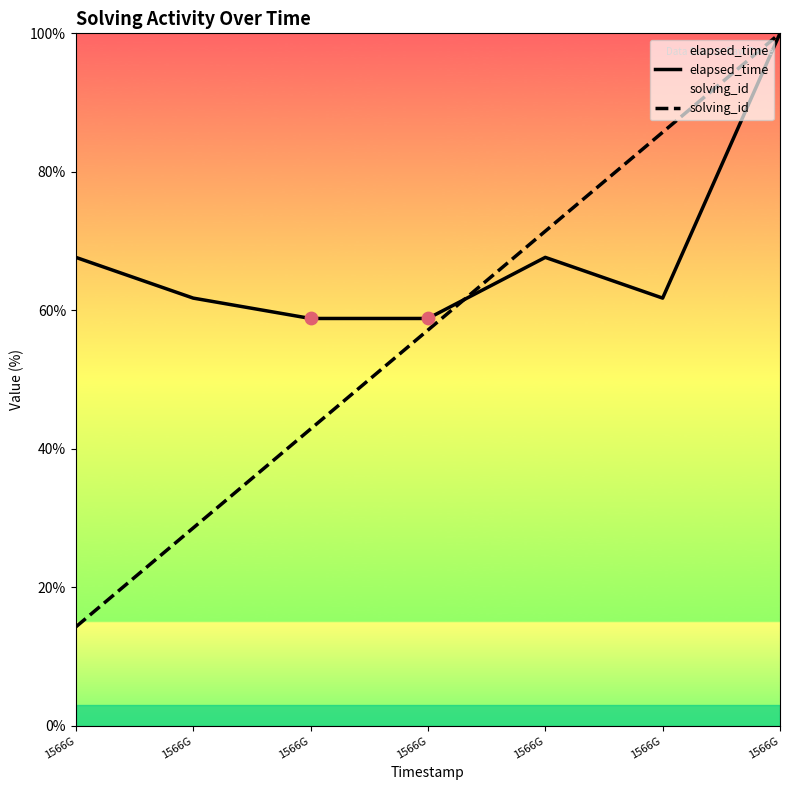

What is the total value across all series at 1566G?

81.9